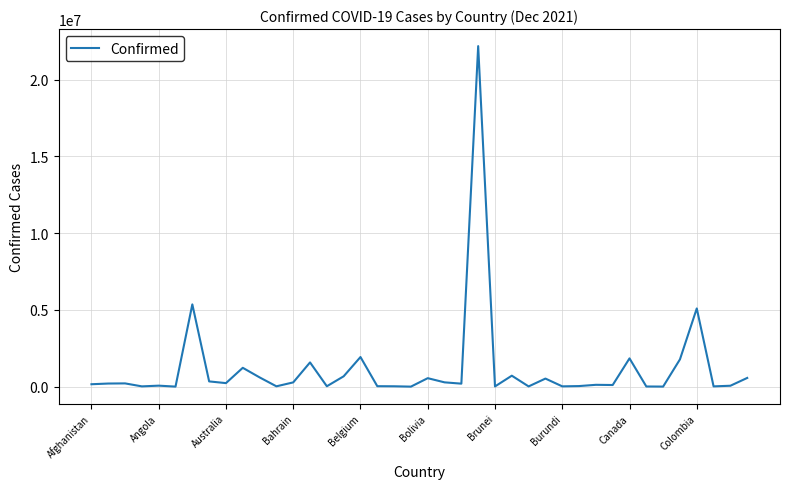

What is the difference between the maximum and minimum values?

22174410